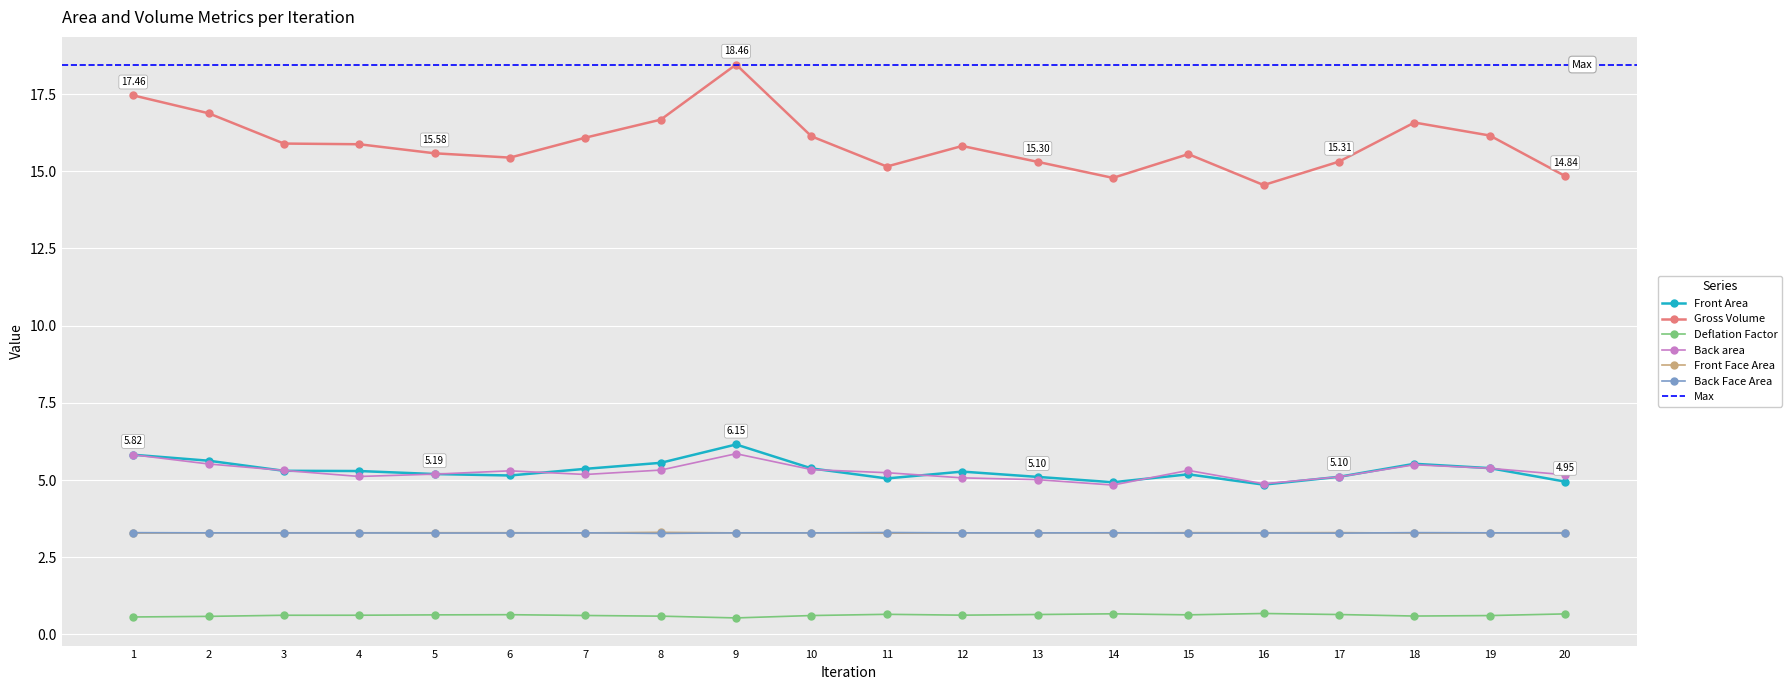

Which has a higher value, 5 or 15?

5